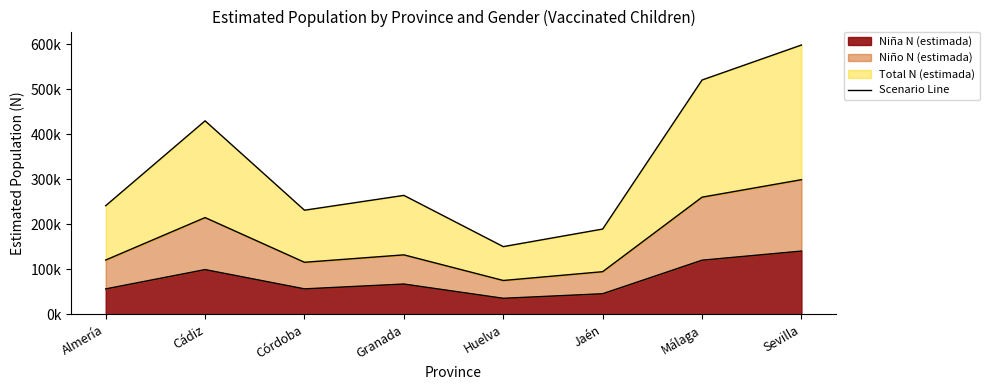

Between Sevilla and Granada, which is larger?

Sevilla